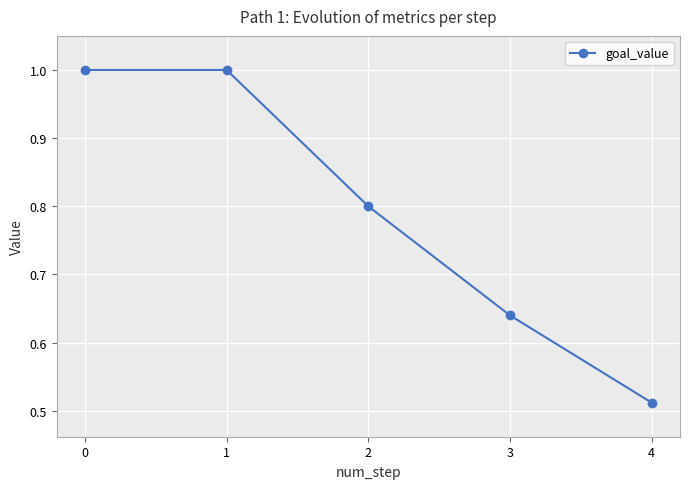

Where is the data nearest to the value 0?

4